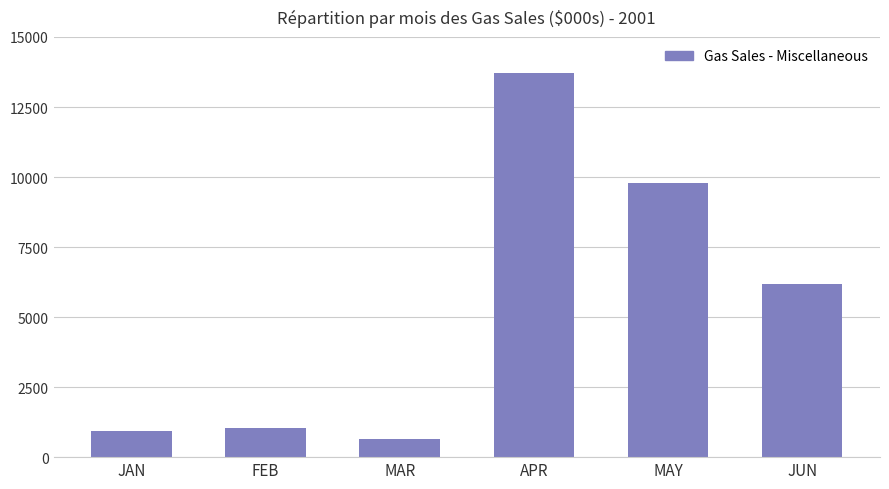

What is the value of the 1st bar from the left?

938